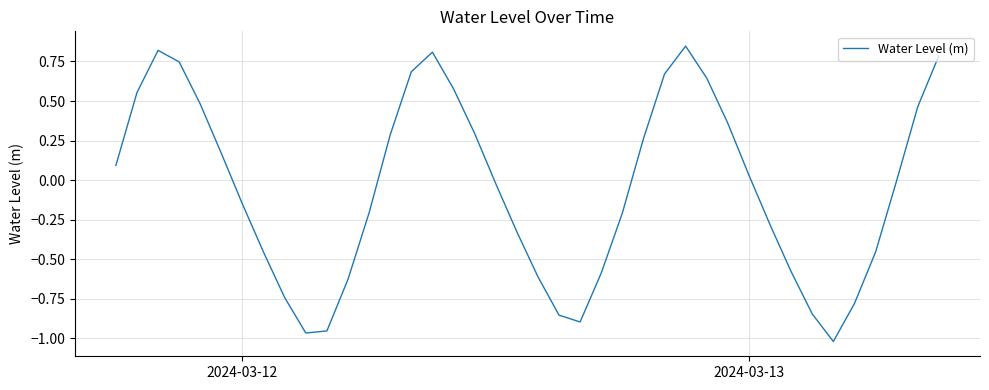

What is the average value?

-0.1